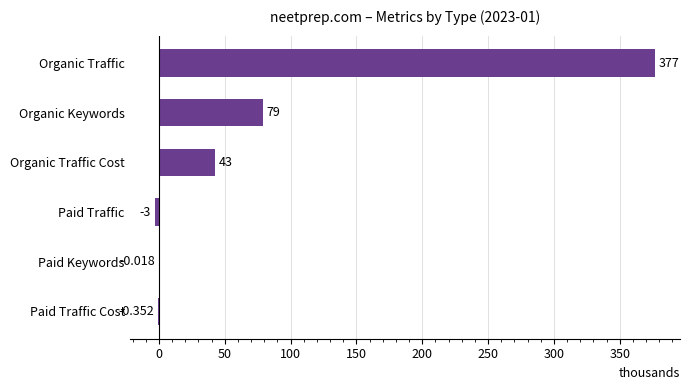

How many values exceed 42?

3